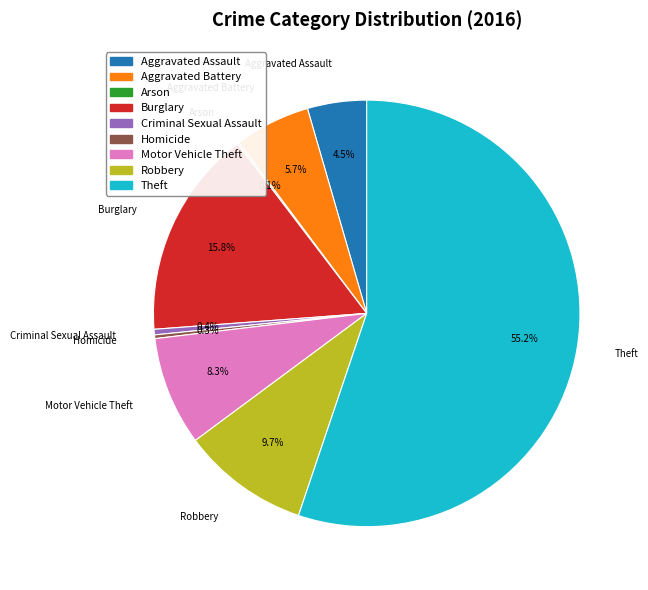

Approximately how many times larger is the value at Burglary compared to Homicide?

56.5